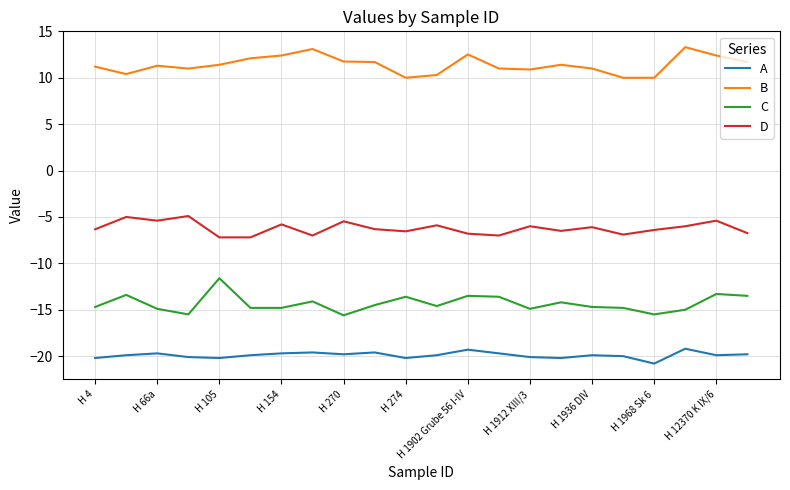

True or false: A and C intersect in this chart.

False